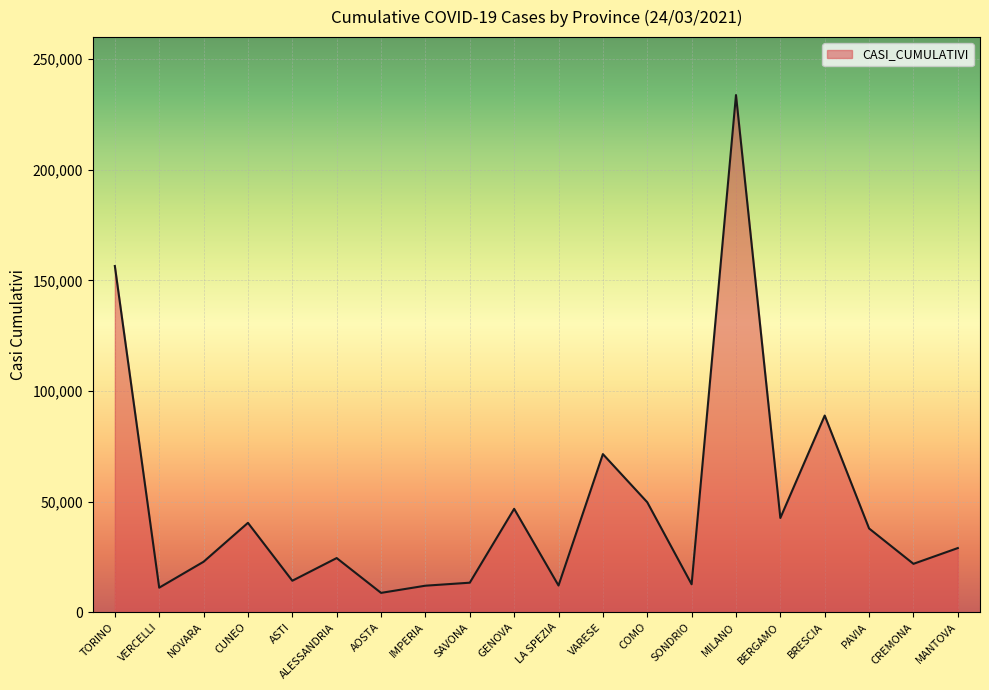

What is the maximum value shown in the chart?

233806